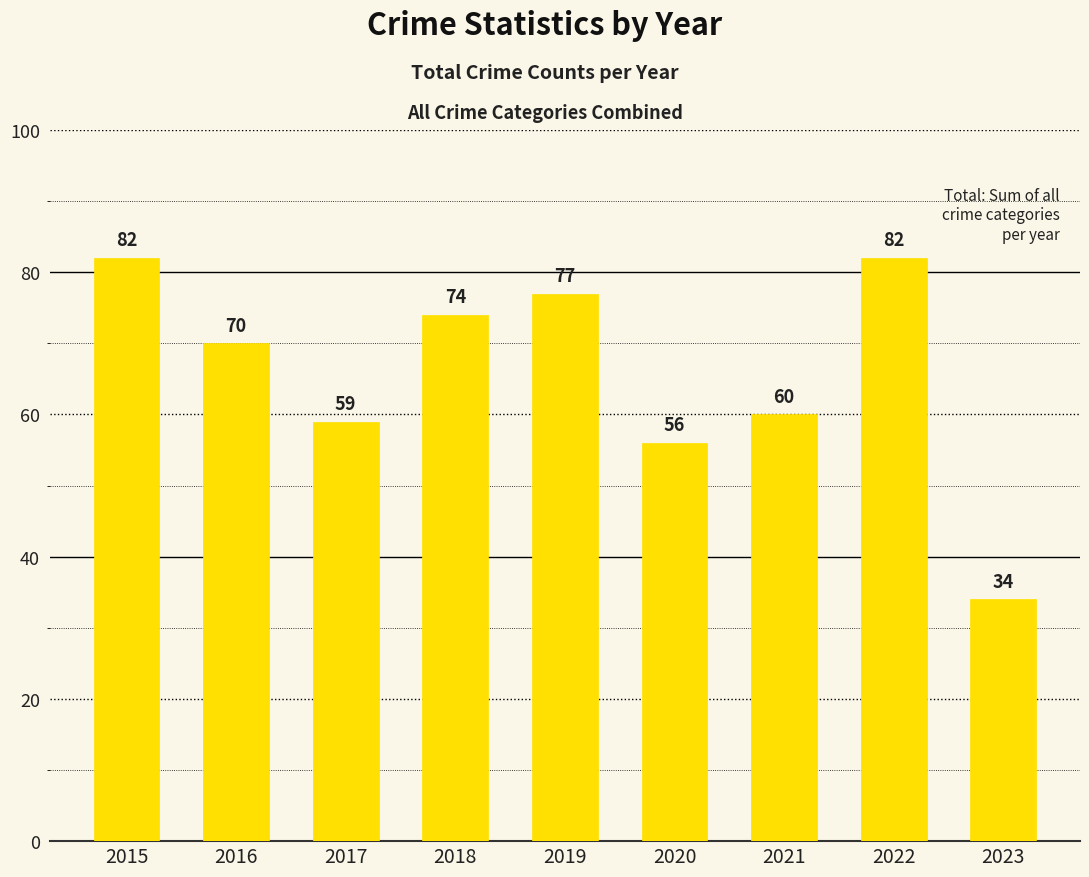

How many data points does each series have?

9